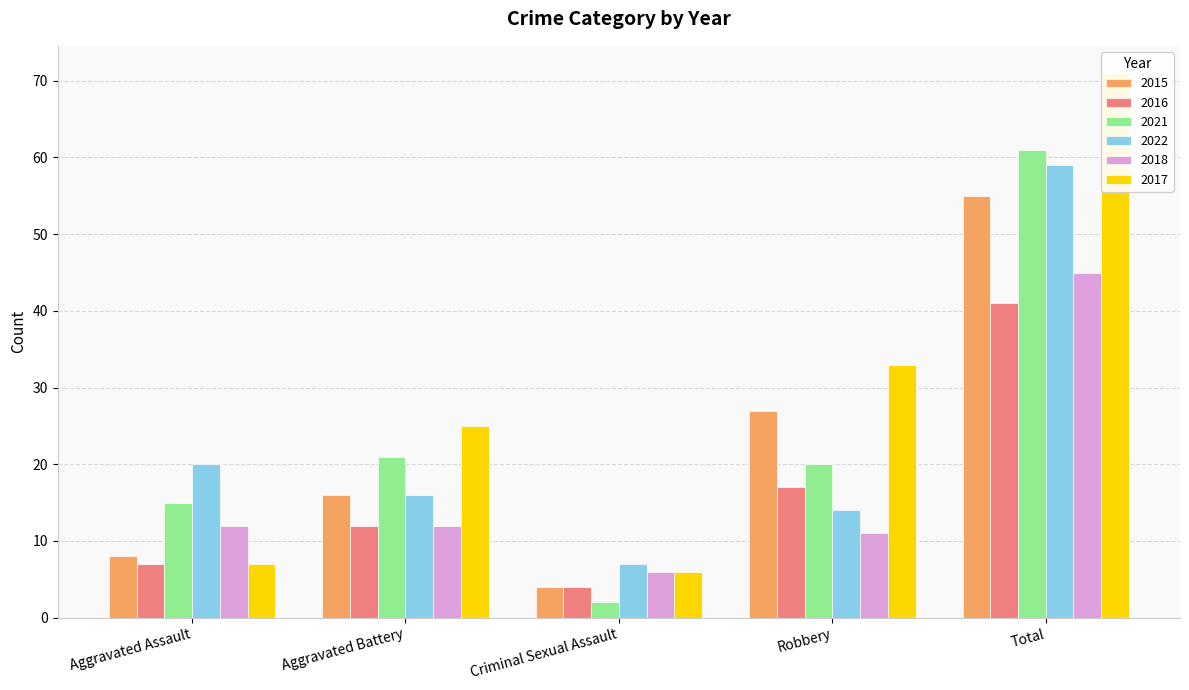

Between Aggravated Assault and Aggravated Battery, which series saw the biggest shift?

2017